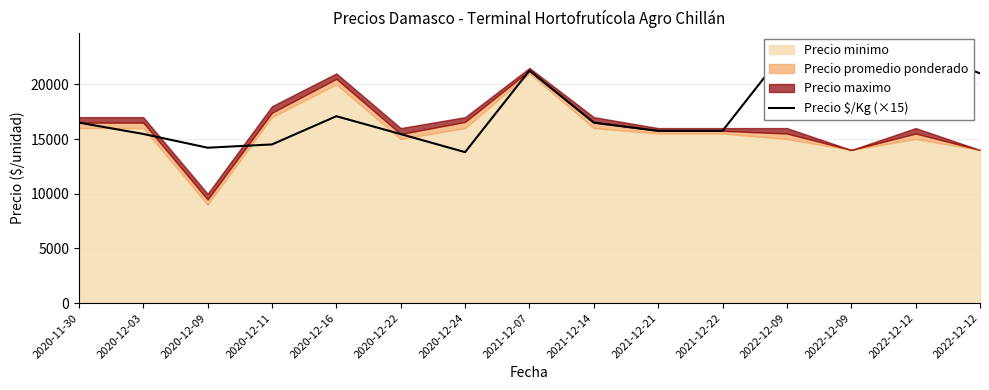

What is the difference between the second highest and minimum values?

9450